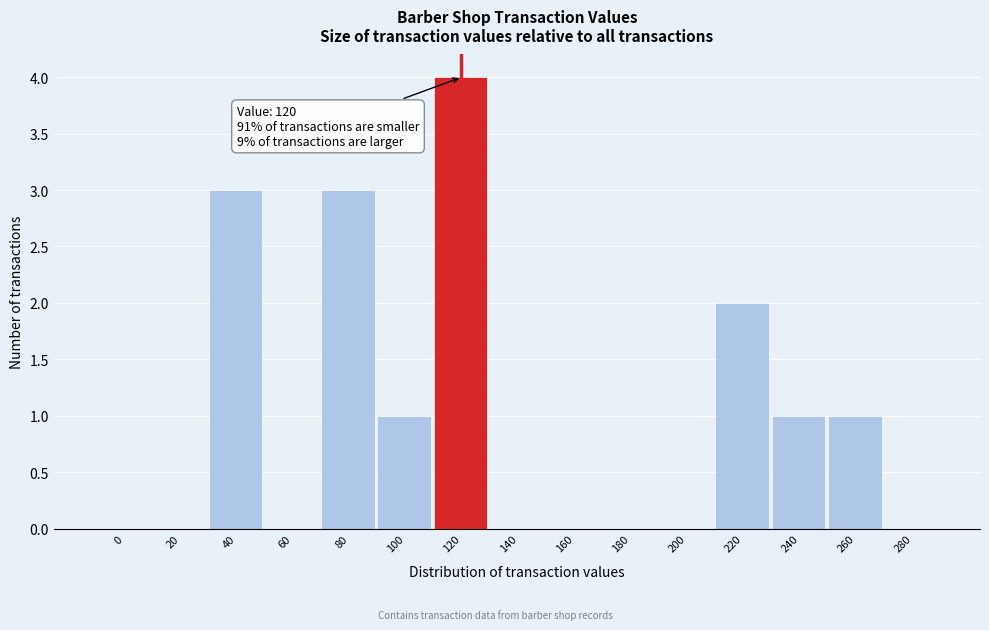

Reading left to right, list all the values displayed in this chart.

0=0	20=0	40=3	60=0	80=3	100=1	120=4	140=0	160=0	180=0	200=0	220=2	240=1	260=1	280=0